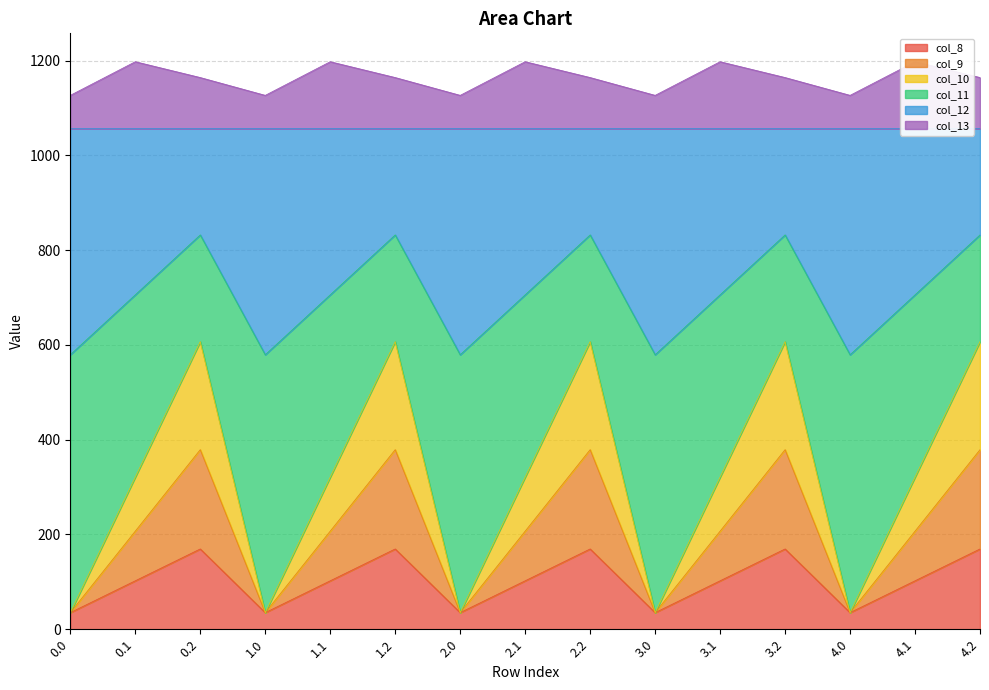

The value of col_8 at 4.2 is 61.1. True or false?

False